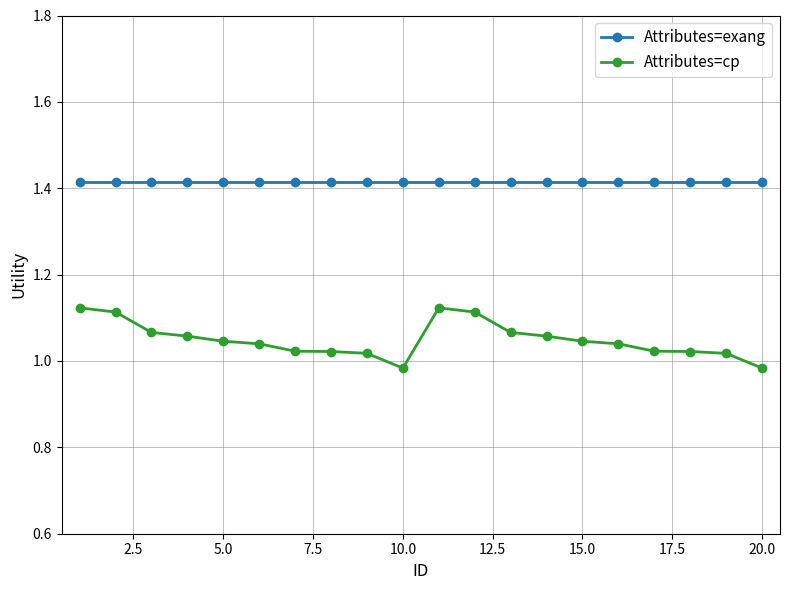

What is the sum of all Attributes=cp values?

21.0